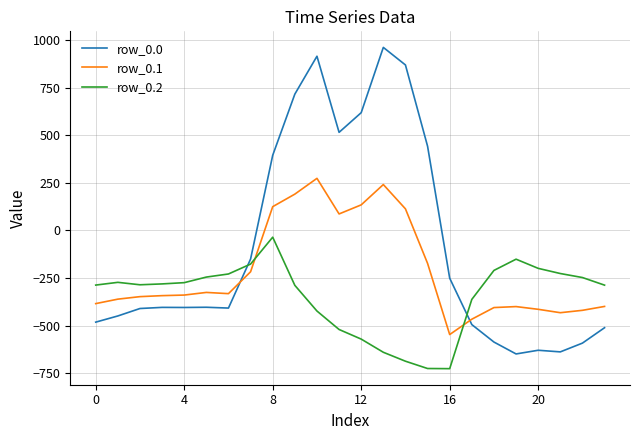

List the series in order of their overall mean, lowest first.

row_0.2, row_0.1, row_0.0